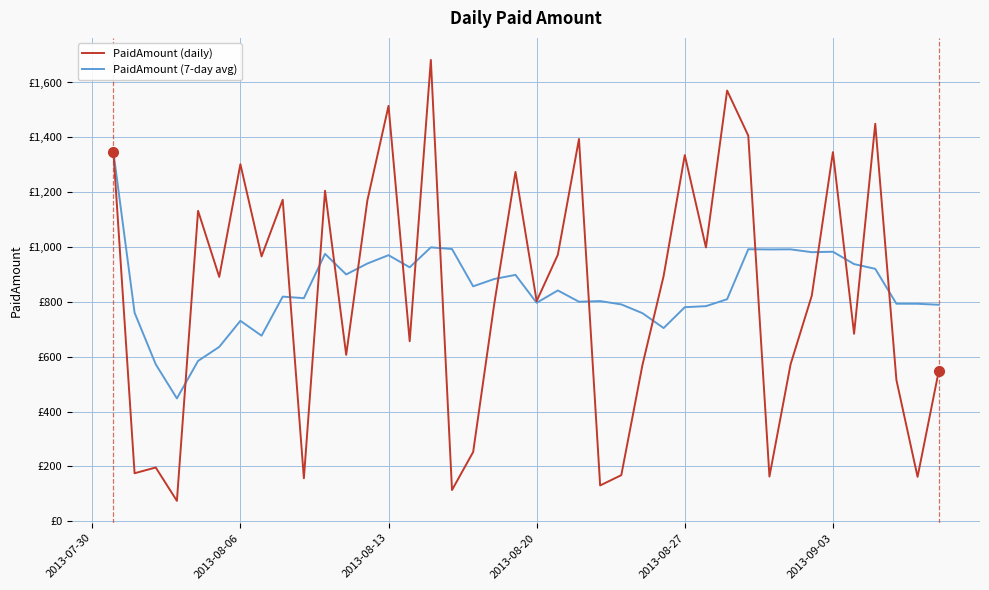

Does the chart display data point markers on the line(s)?

No